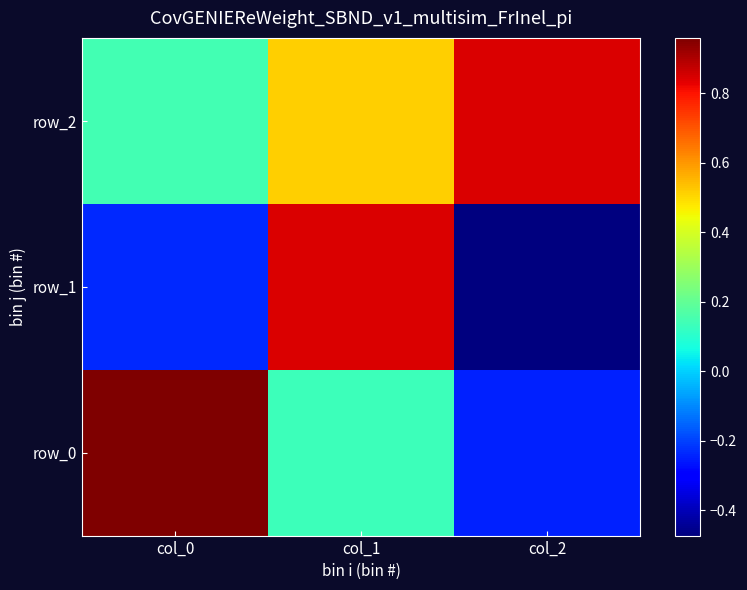

True or false: row_2 has a value of 0.1 at col_0.

False